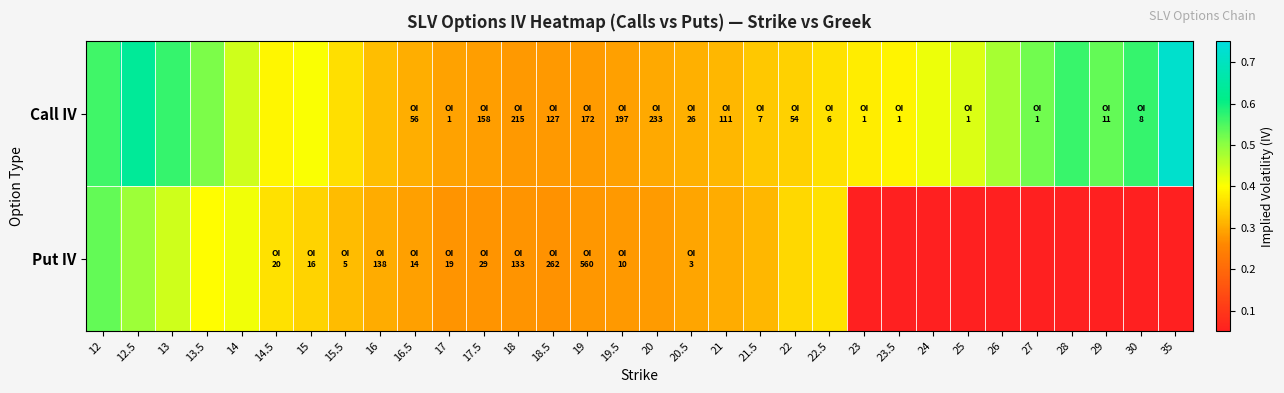

Which series has the widest spread of values?

Put IV